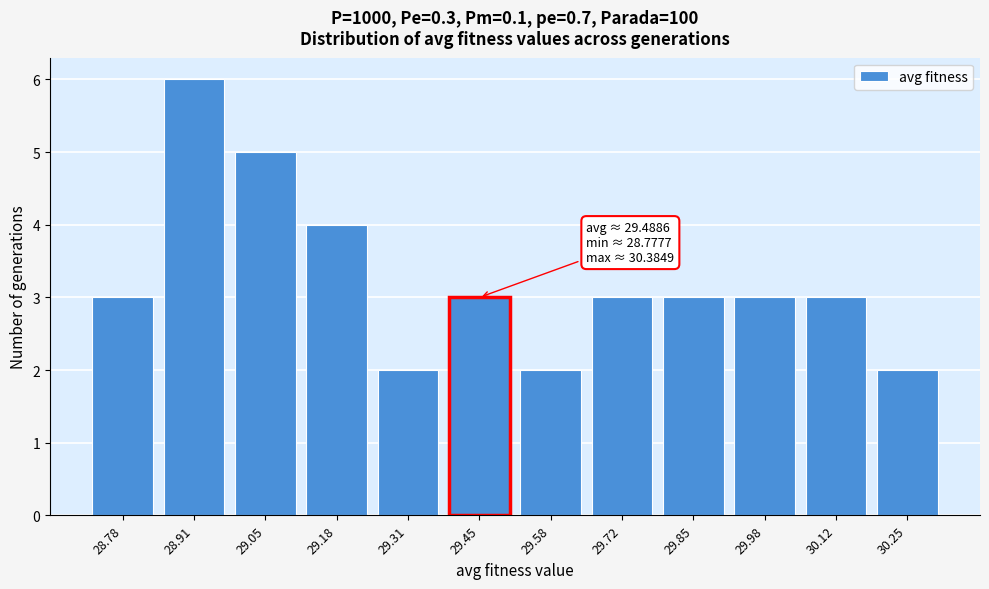

Reading left to right, extract all data points from this chart.

28.78=3	28.91=6	29.05=5	29.18=4	29.31=2	29.45=3	29.58=2	29.72=3	29.85=3	29.98=3	30.12=3	30.25=2